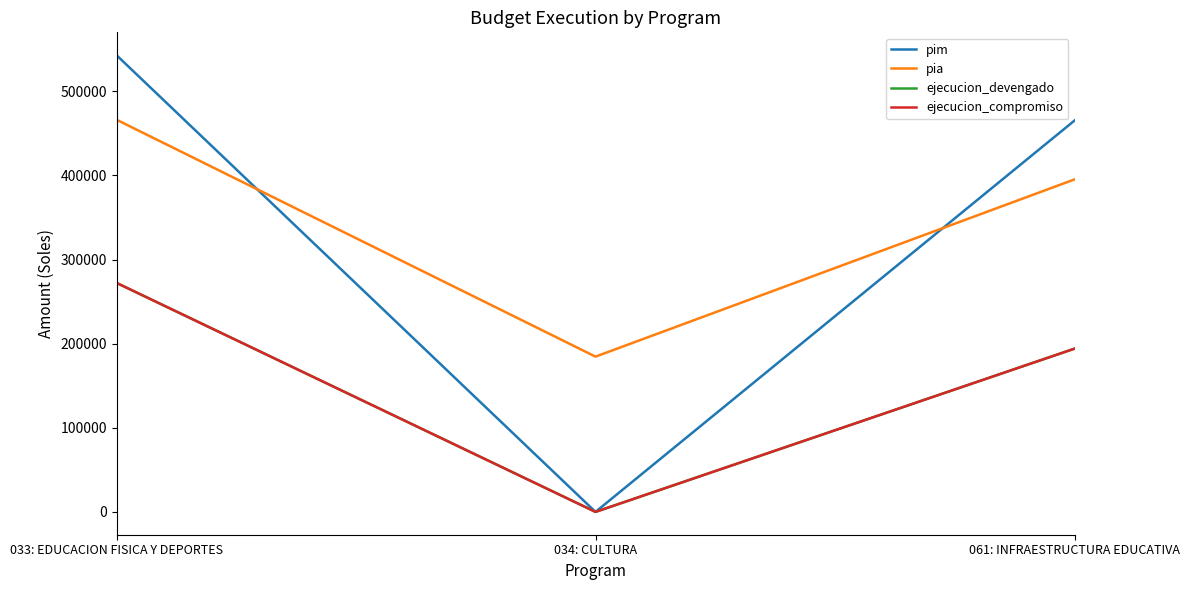

Does the chart display data point markers on the line(s)?

No